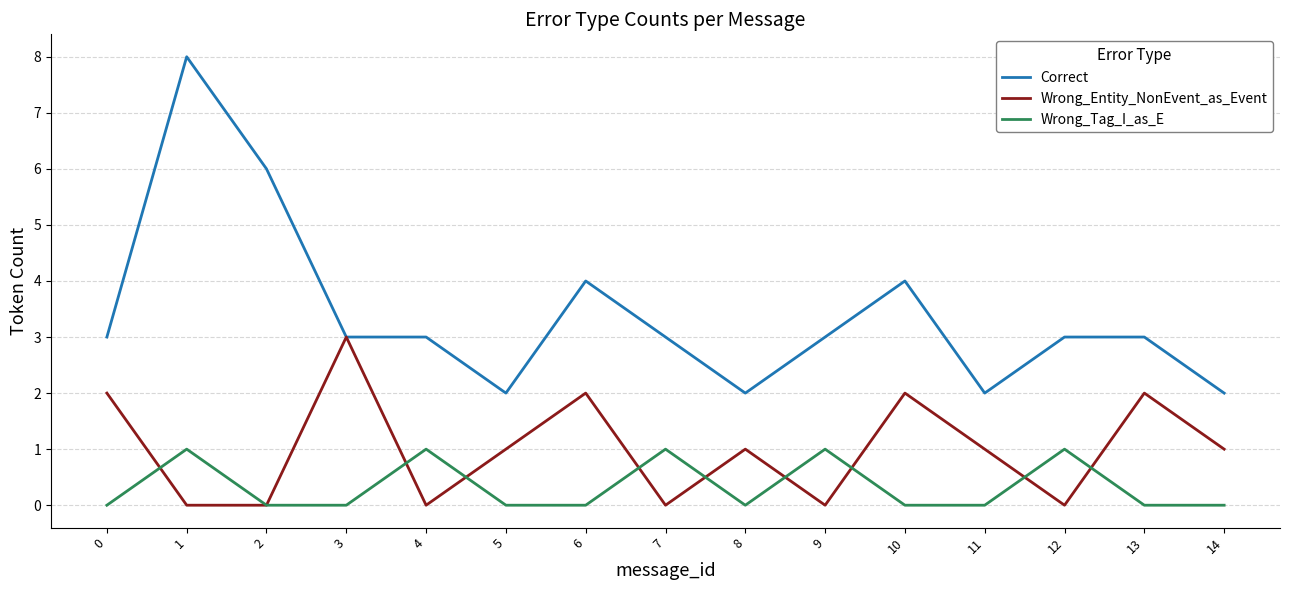

Rank the series at 7 from lowest to highest value.

Wrong_Entity_NonEvent_as_Event, Wrong_Tag_I_as_E, Correct